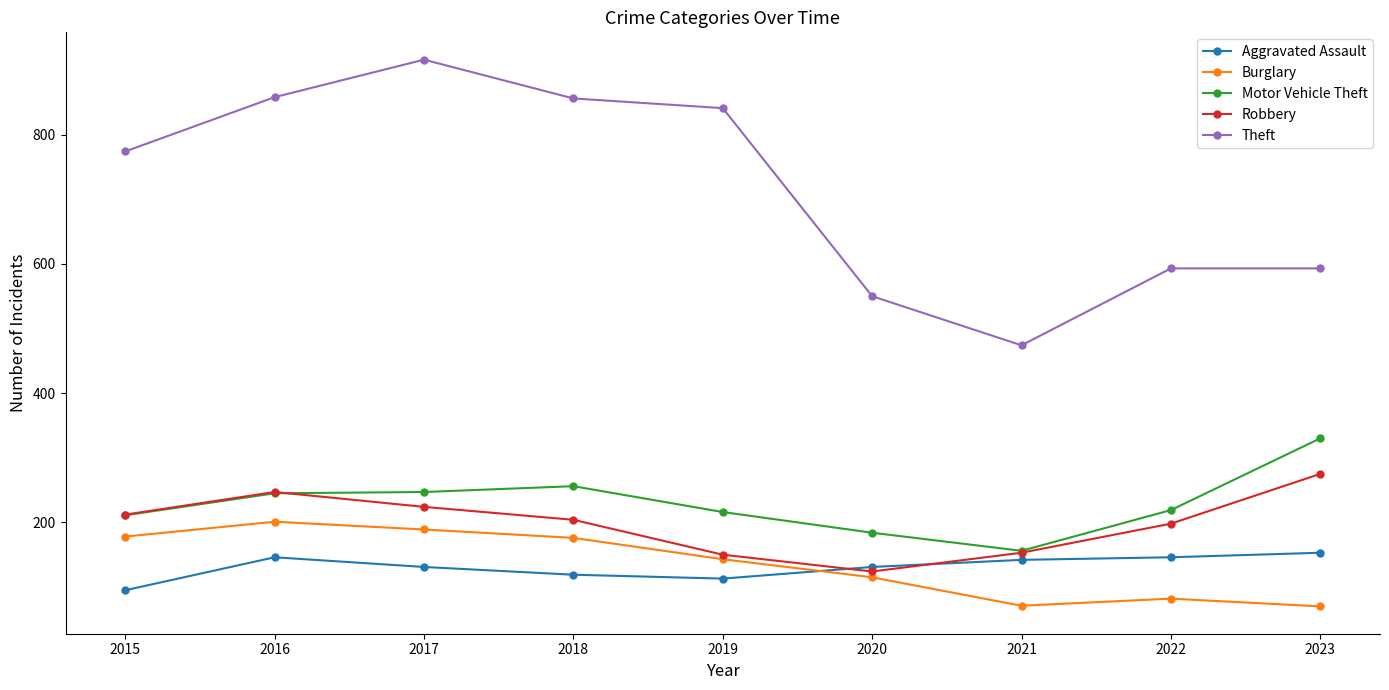

Which category has the highest value across all series?

2017